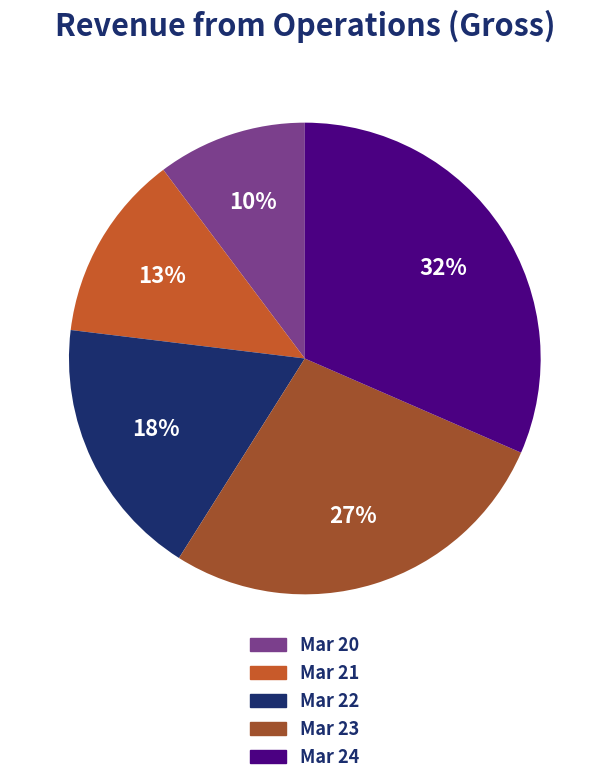

To the nearest percent, what percentage of the pie is Mar 22?

18%